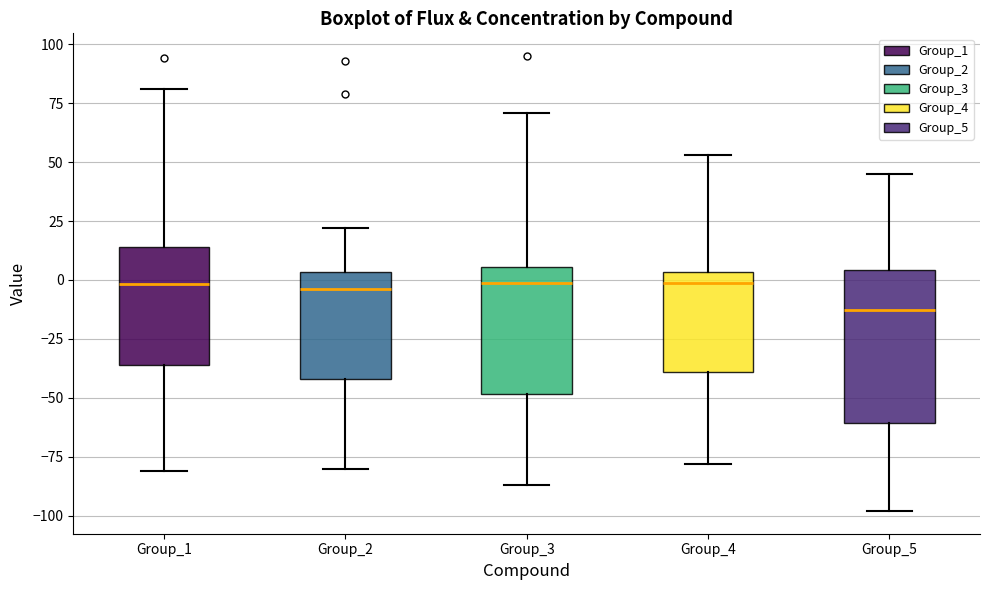

Comparing the boxes themselves (not the whiskers), which one is the tallest?

Group_5